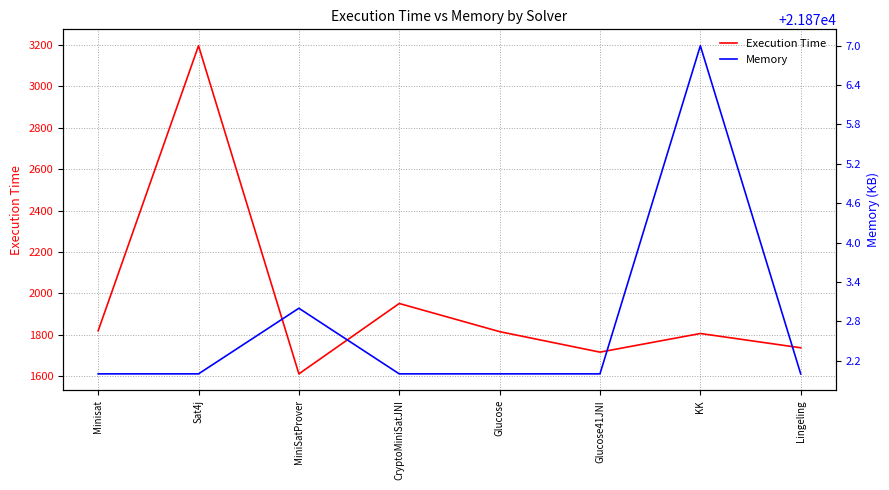

What is the sum of all Memory values?

174982